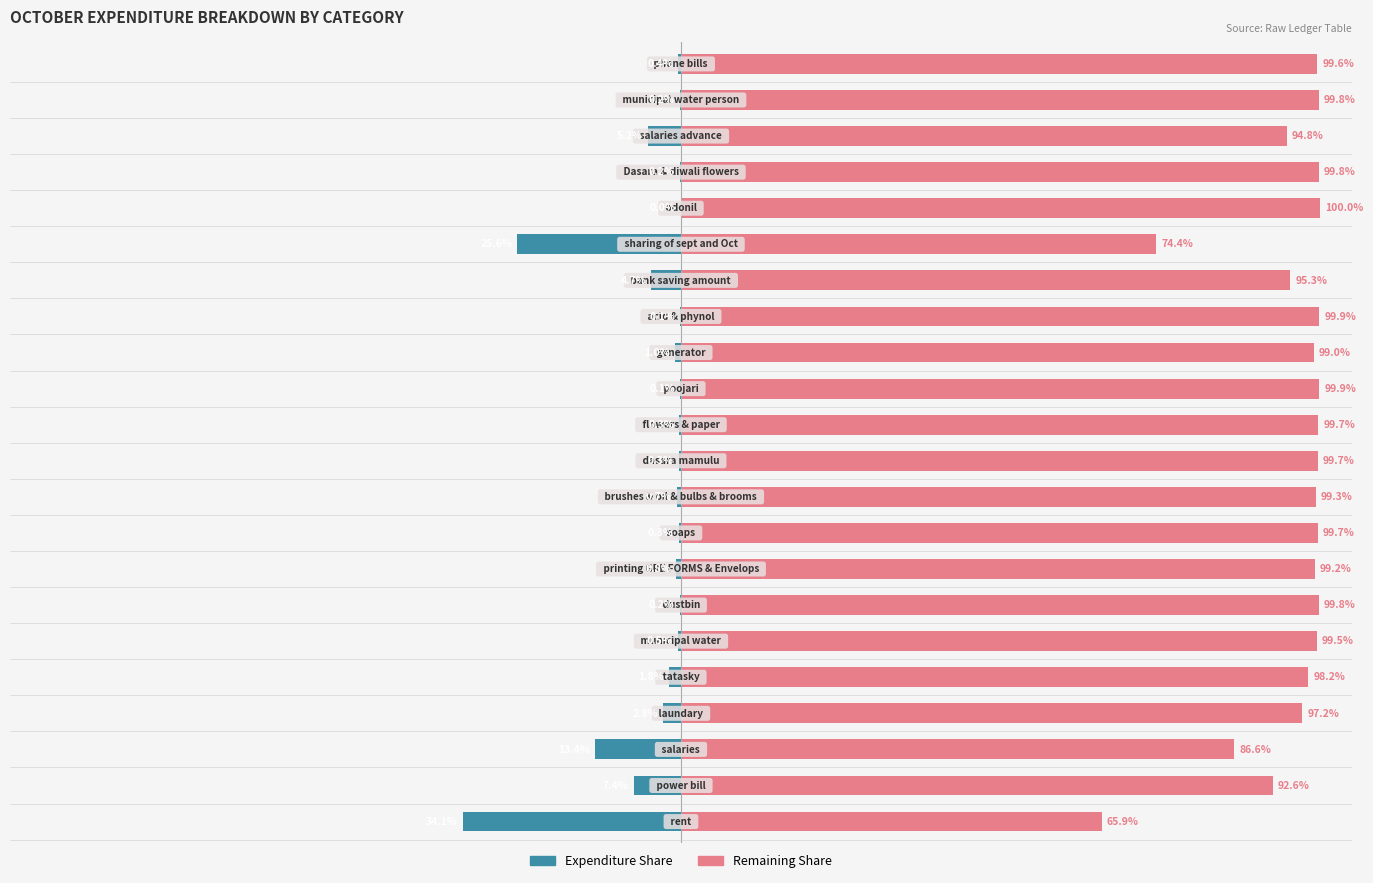

What is the sum of all Expenditure Share values?

-100.0